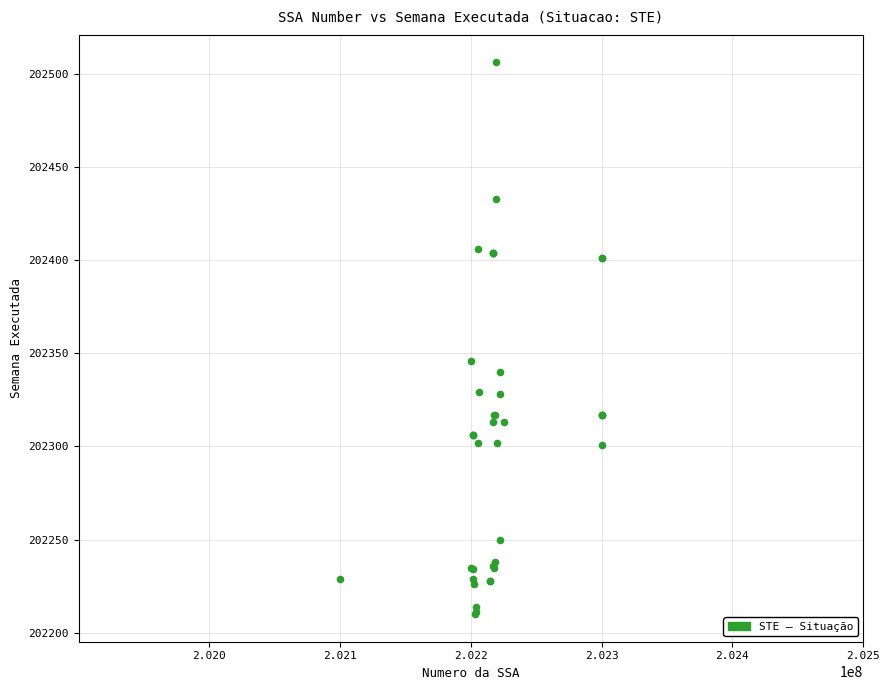

What Y value in the scatter plot is closest to 202358?

202346